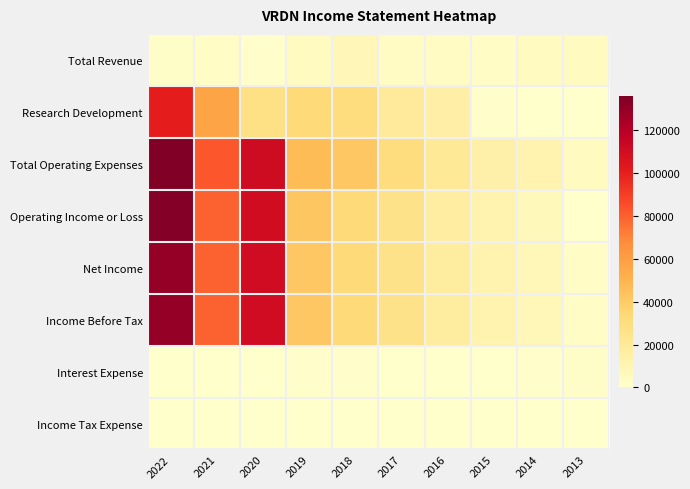

Between 2018 and 2016, which series saw the biggest shift?

Total Operating Expenses